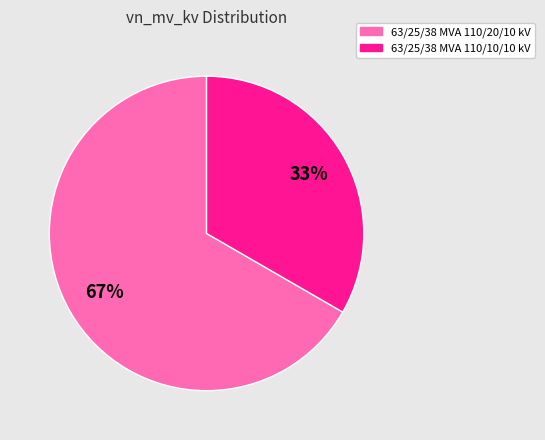

What is the ratio of the value at 63/25/38 MVA 110/10/10 kV to the value at 63/25/38 MVA 110/20/10 kV?

0.5